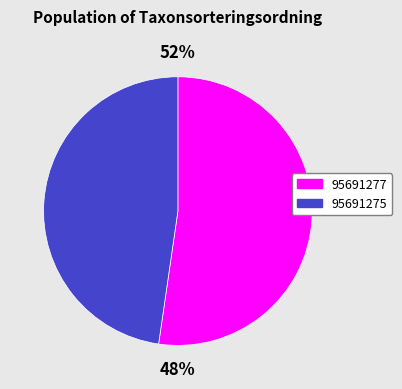

Does any single category account for the majority?

Yes